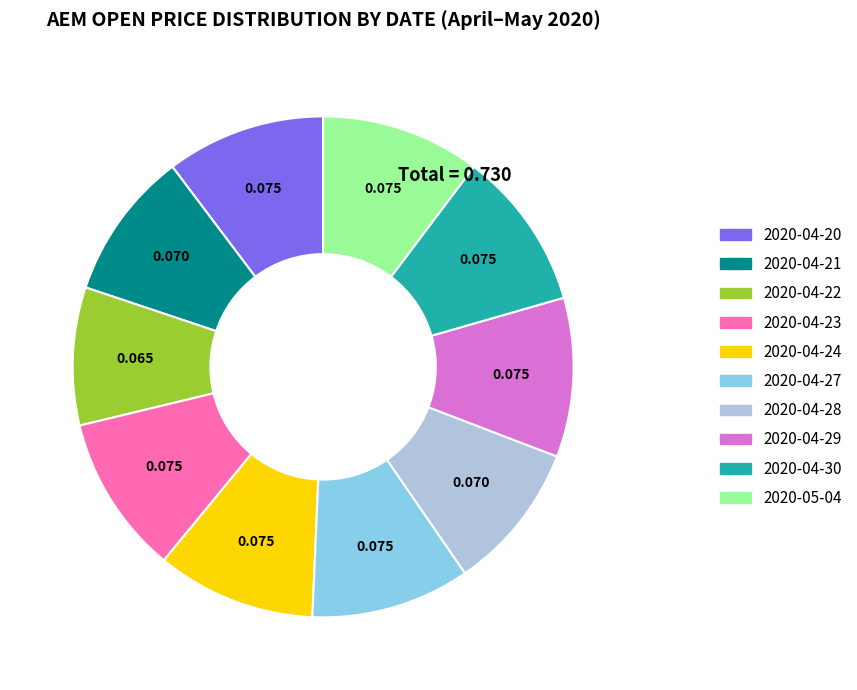

Which category has the smallest portion of the pie?

2020-04-22